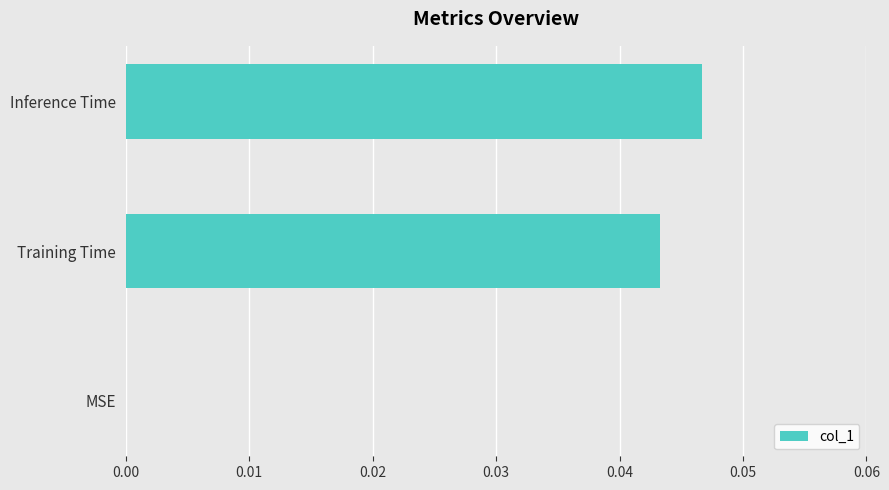

The chart shows a value of 0.1 at Training Time. True or false?

False